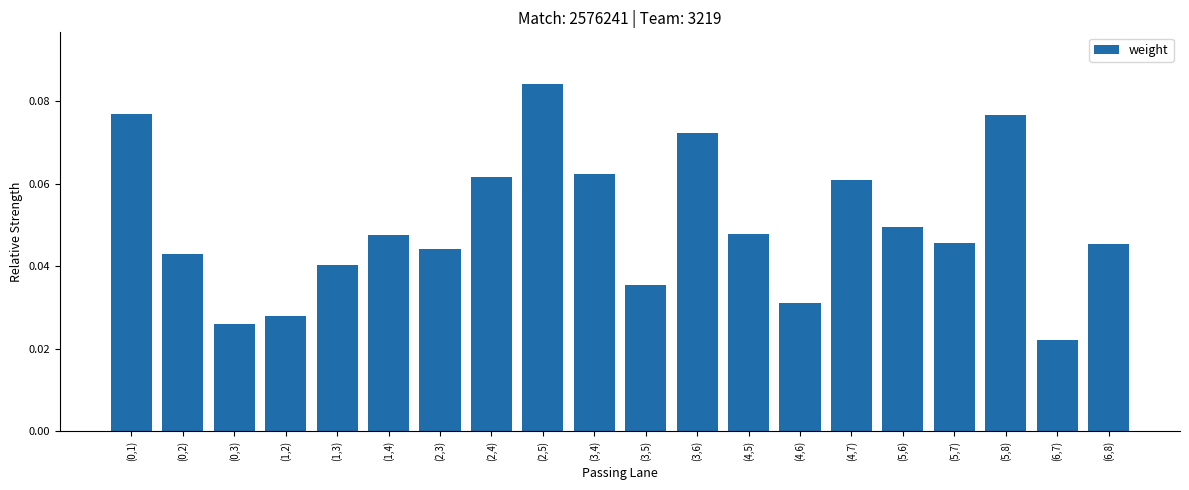

Is it true that the value at (5,7) is 0.1?

False